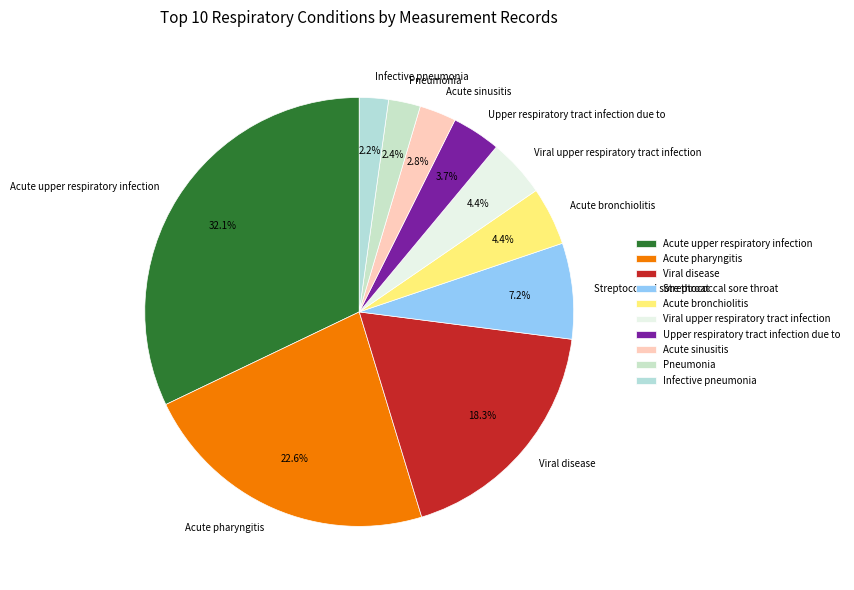

Do Pneumonia and Acute upper respiratory infection together represent more than half of the pie?

No